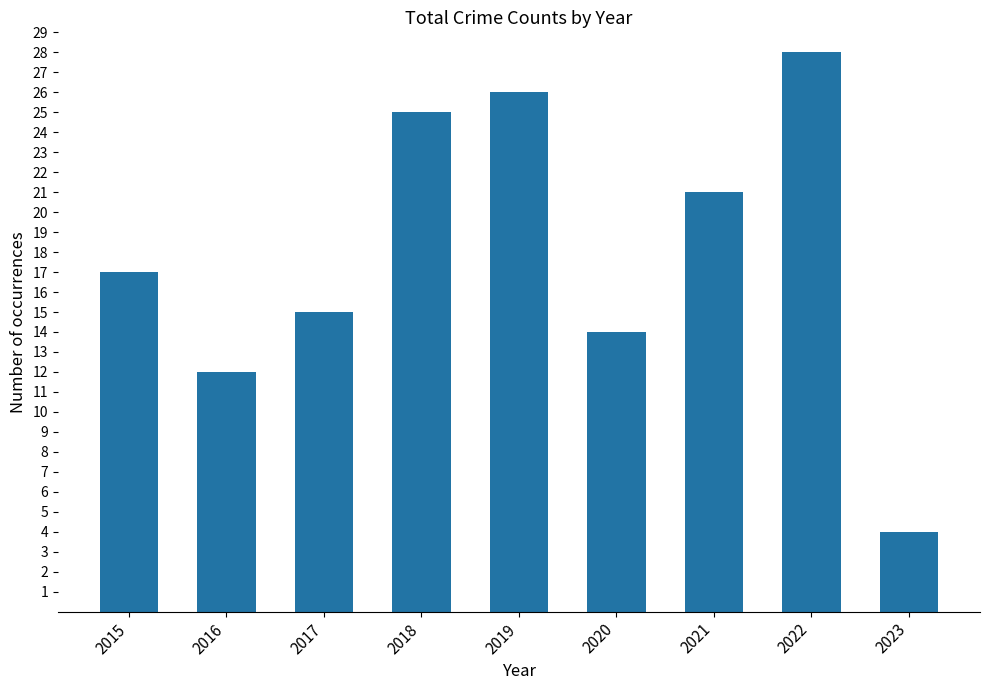

What is the sum of all values?

162